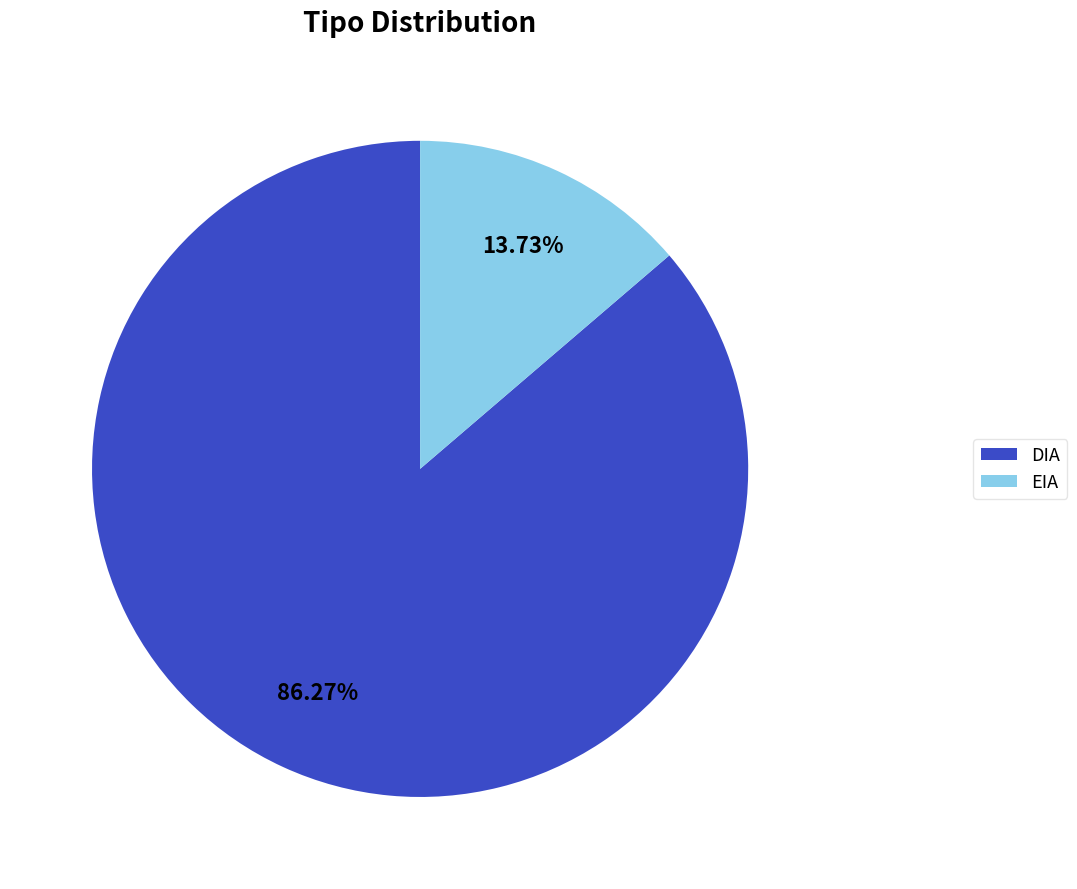

Approximately how many times larger is the value at DIA compared to EIA?

6.3